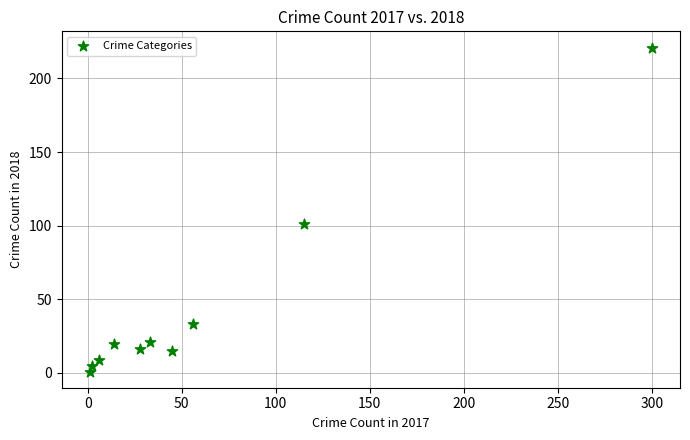

What is the average X value?

60